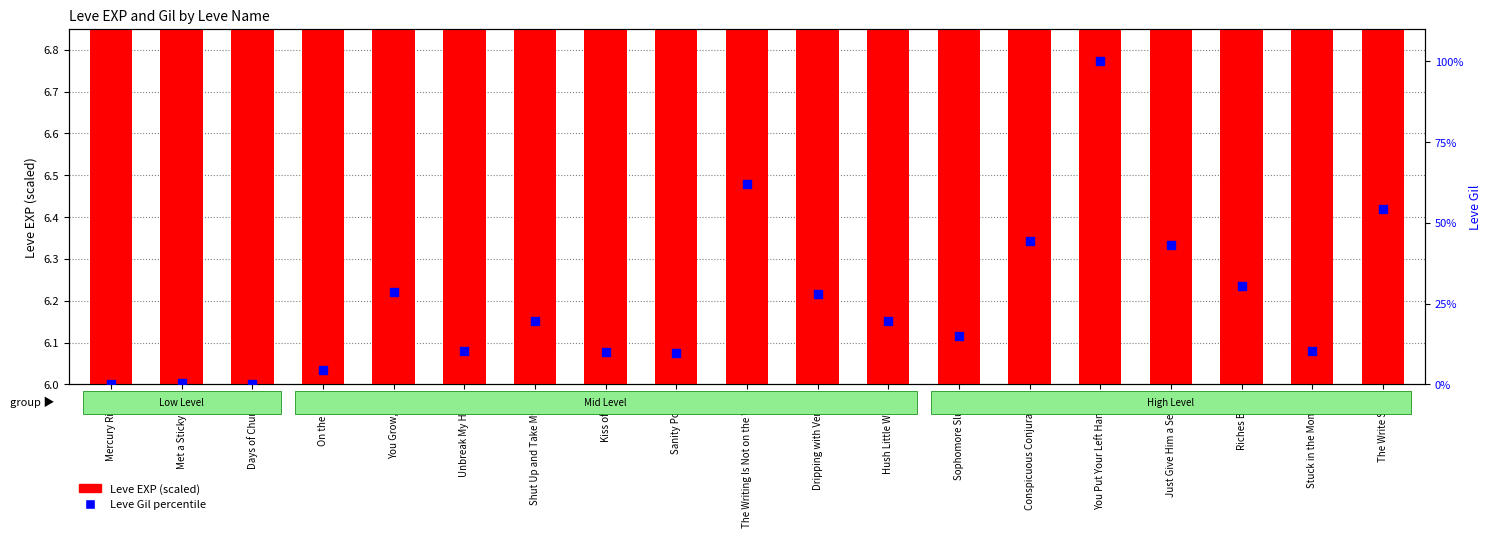

Which series contains the highest Y value?

Leve Gil percentile